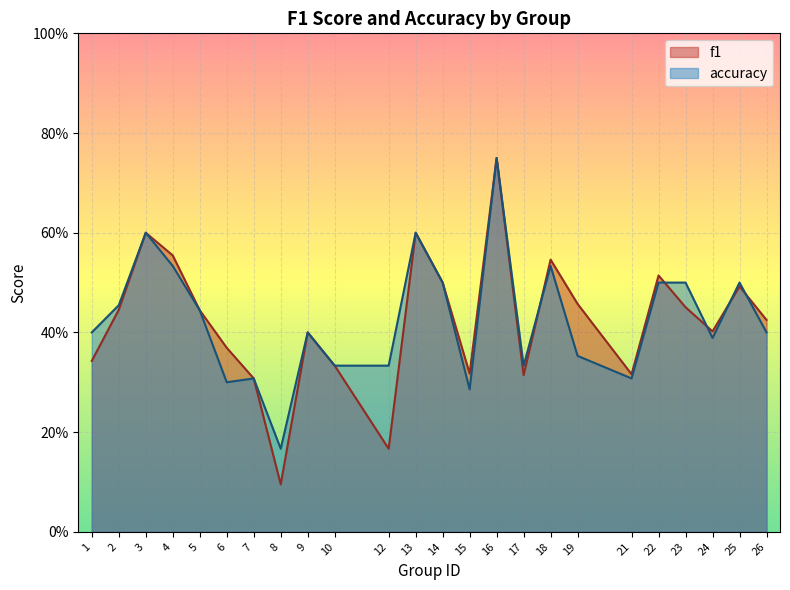

Which series has the largest total across all categories?

accuracy